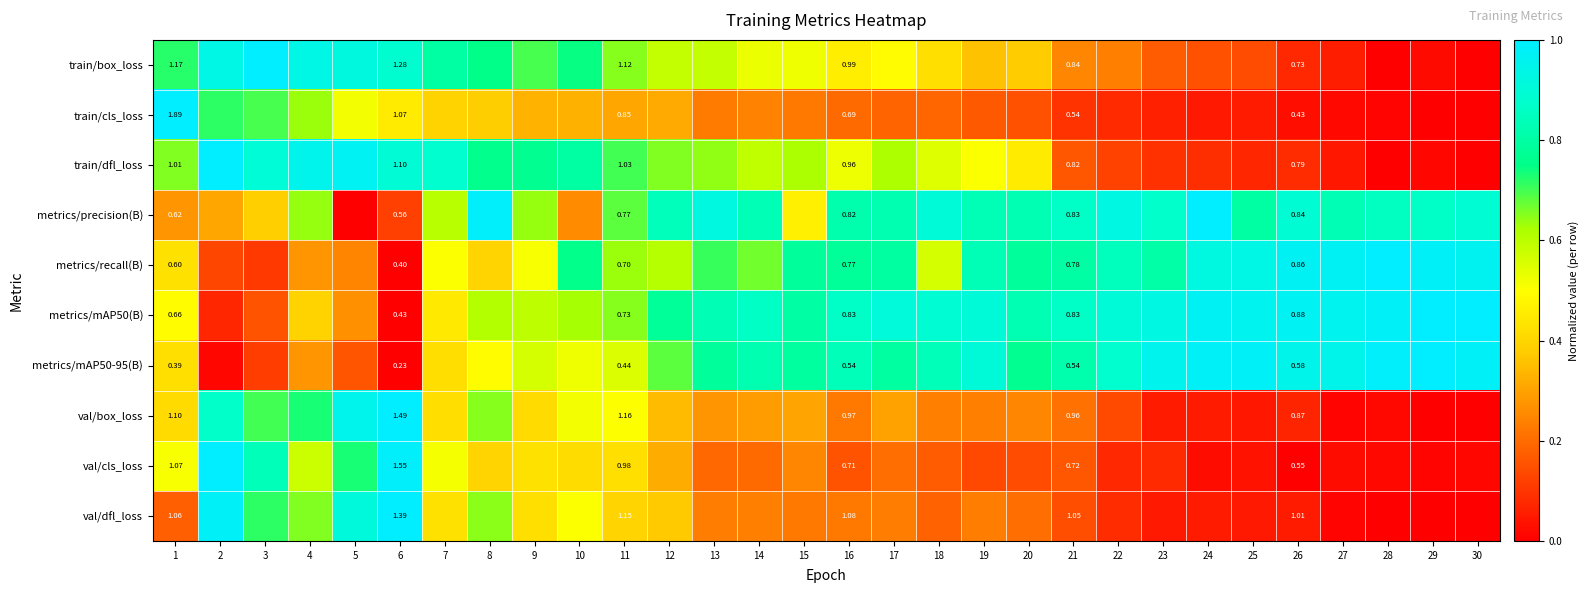

At which category is the sum across all series the highest?

8